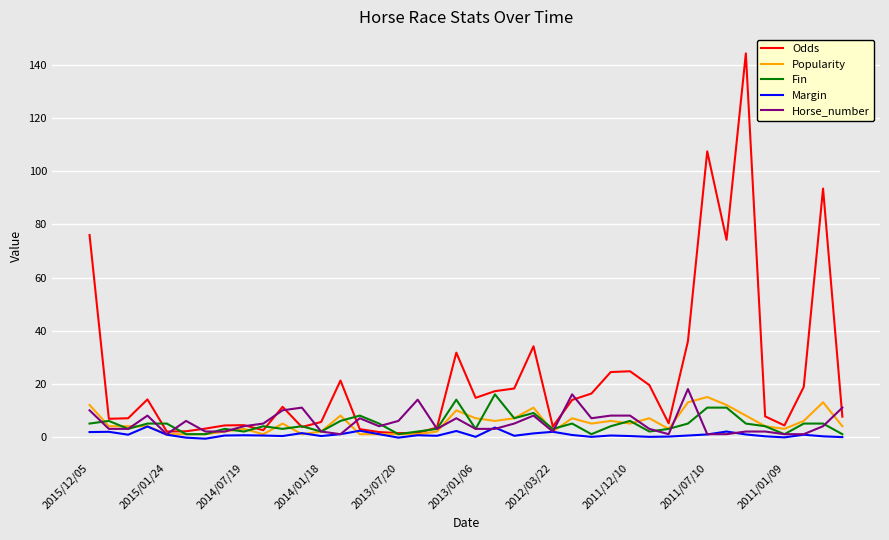

What is the maximum value shown in the chart?

144.4